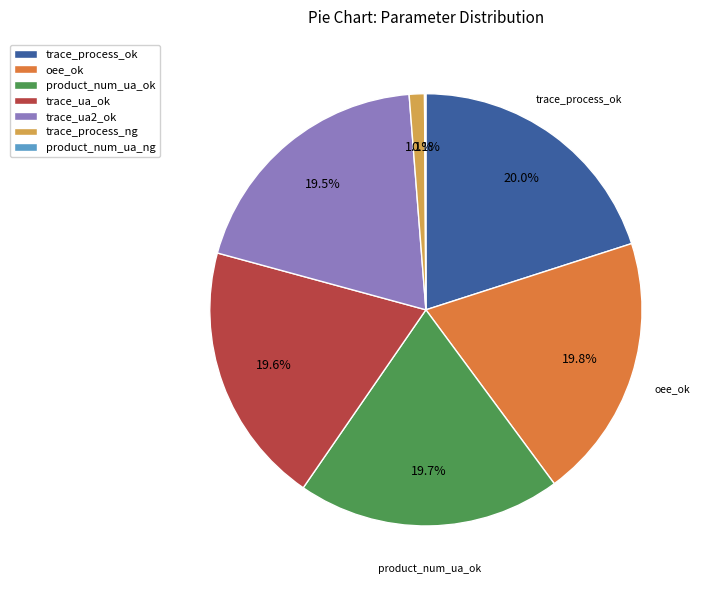

Does trace_process_ng represent more than half of the total?

No